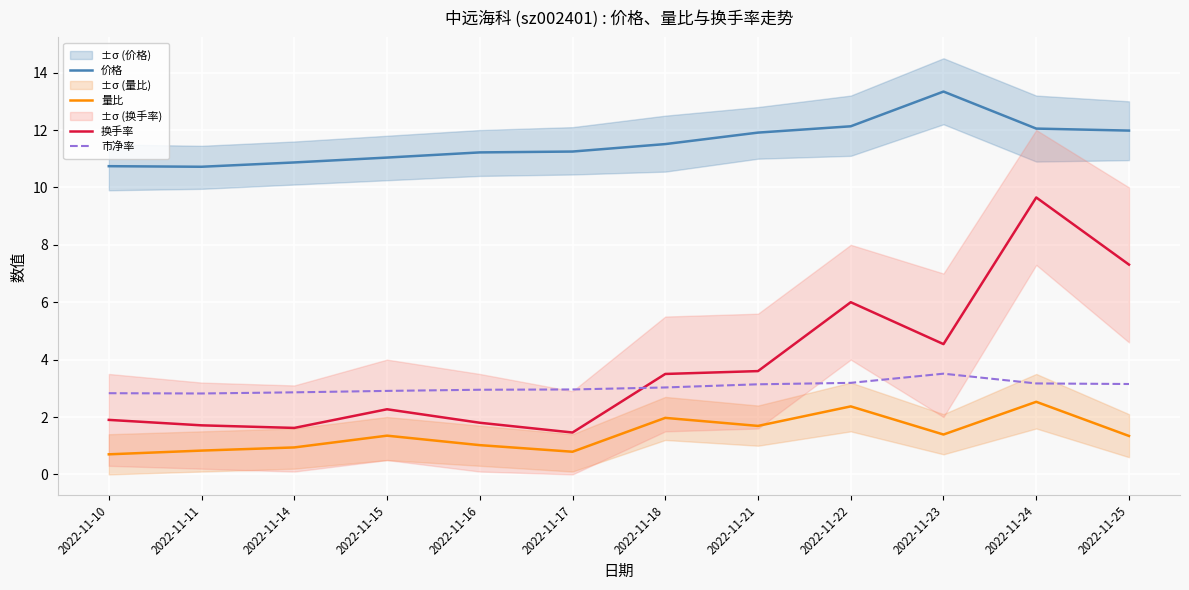

The value of 市净率 at 2022-11-18 is 4.4. True or false?

False